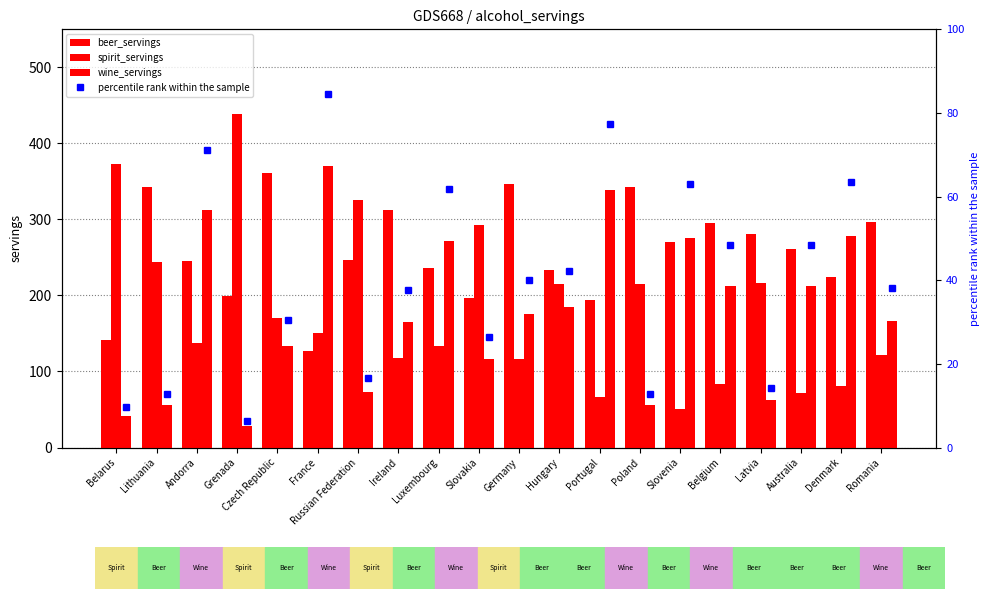

Which label corresponds to the smallest value in the chart?

Grenada